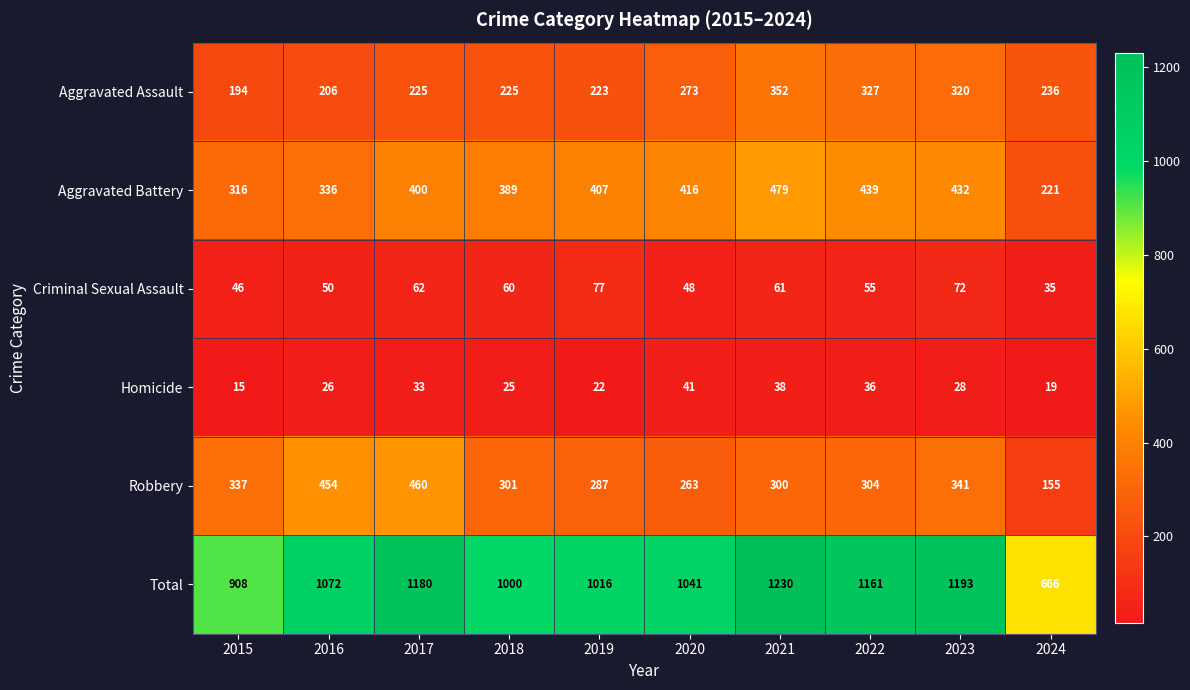

What is the difference between the maximum and minimum values in the Total series?

564